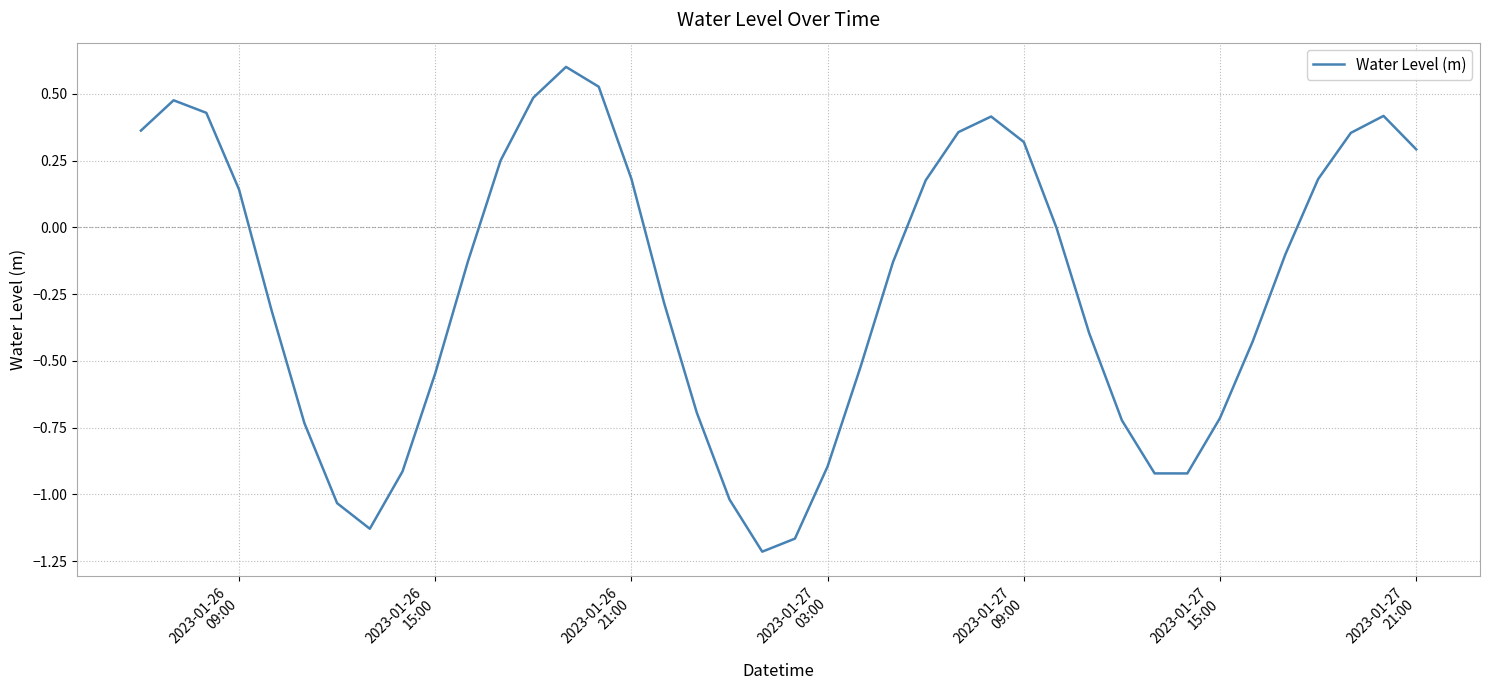

What is the maximum value shown in the chart?

0.6